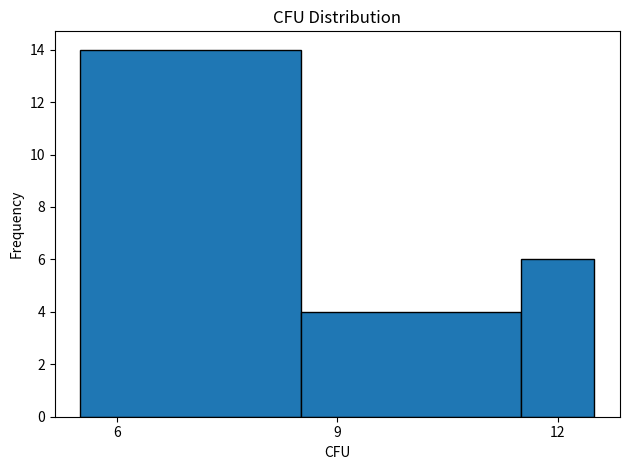

Read against the x-axis, roughly where is the centre of the tallest bar?

7.0